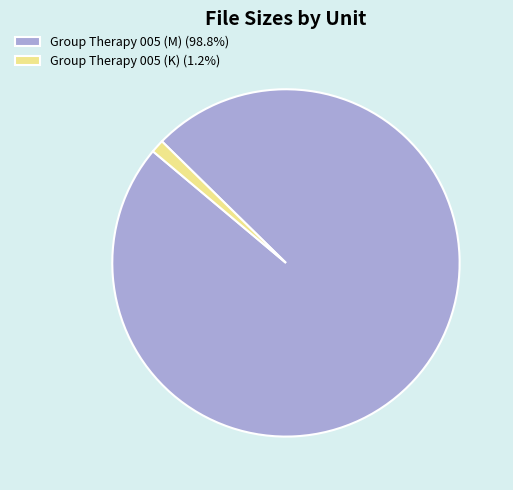

Combined, do Group Therapy 005 (K) and Group Therapy 005 (M) account for over 50%?

Yes